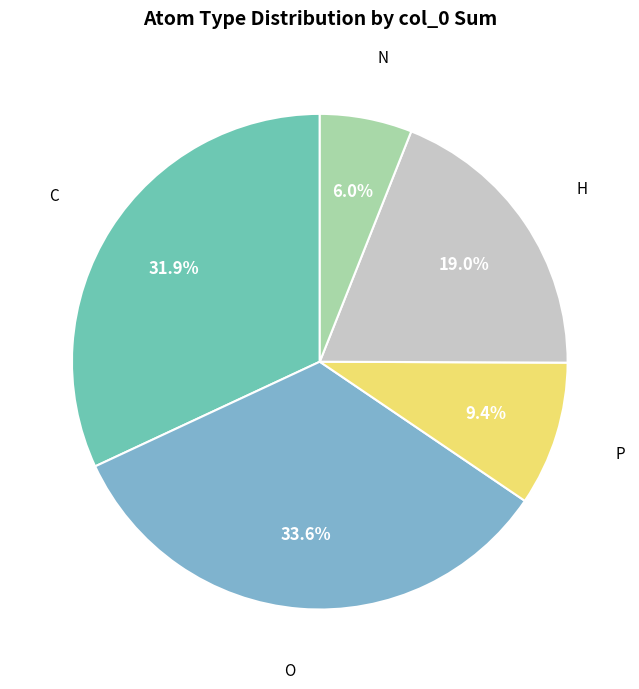

To the nearest percent, what is the average slice percentage?

20%